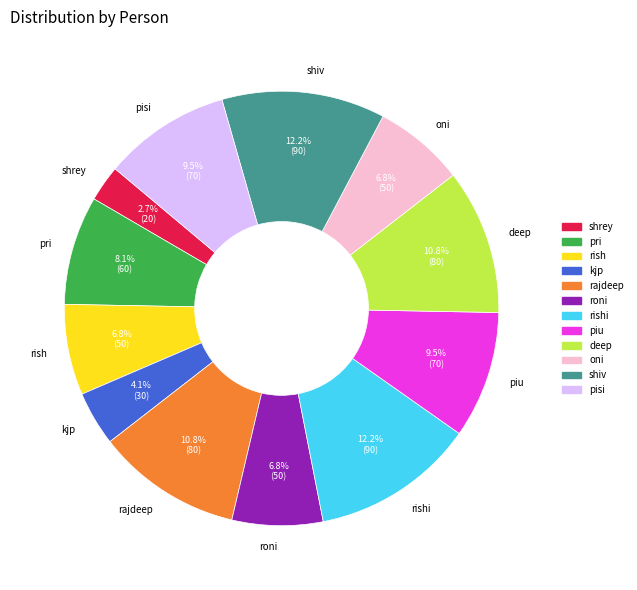

Which slice is the smallest?

shrey